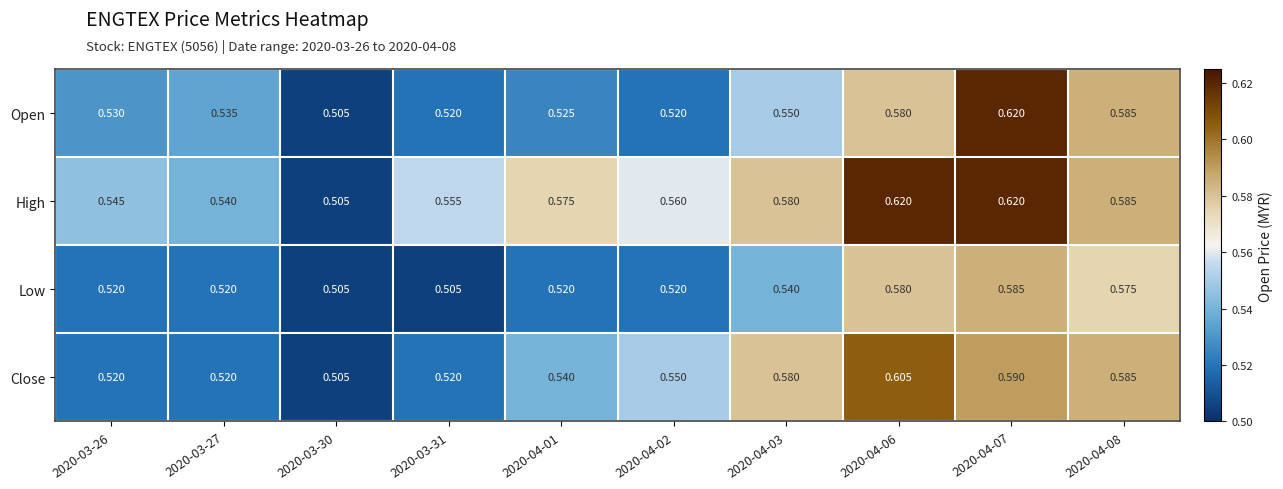

At 2020-04-01, list the series in order from largest to smallest.

High, Close, Open, Low